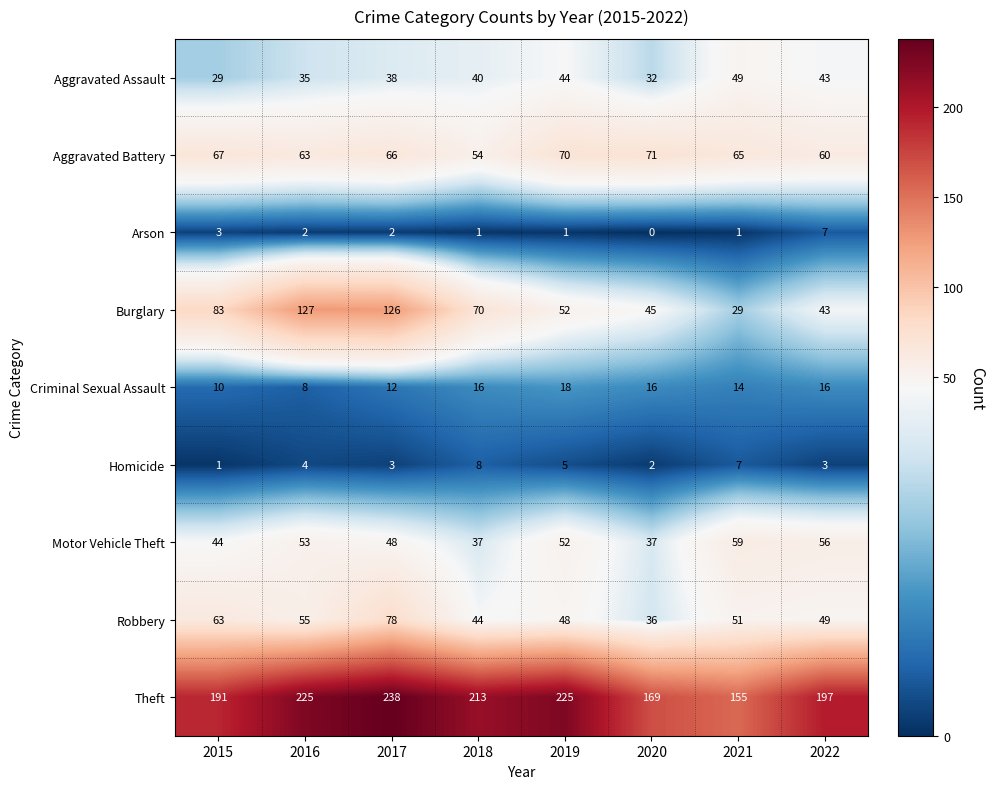

The Homicide series shows 3 at 2016. True or false?

False